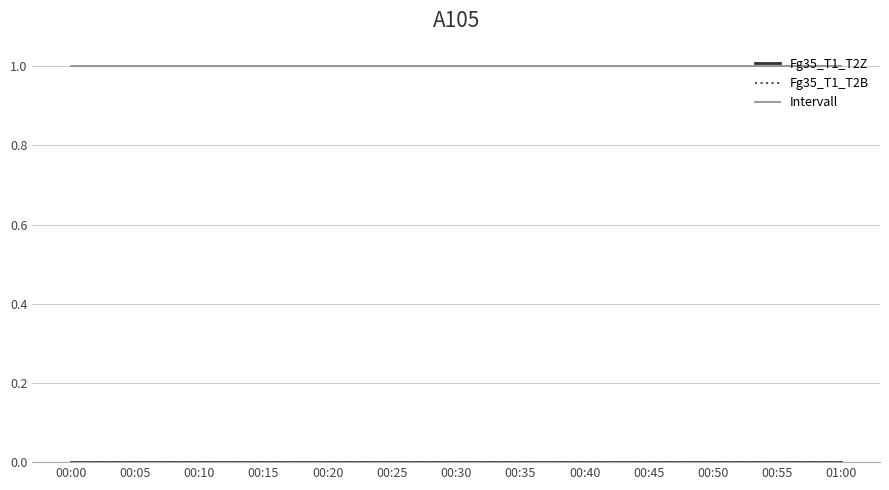

True or false: Intervall and Fg35_T1_T2Z cross at least once.

False